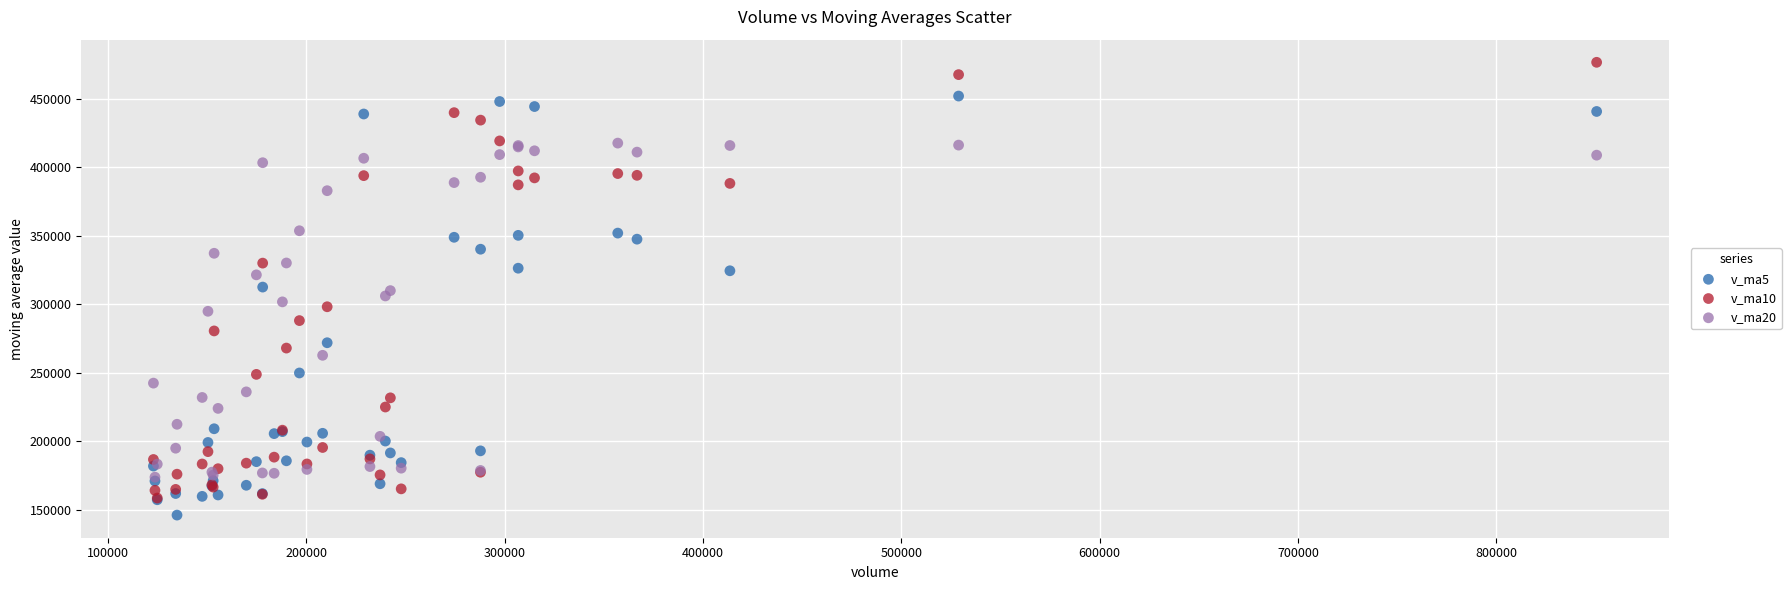

Which series reaches the minimum Y coordinate?

v_ma5